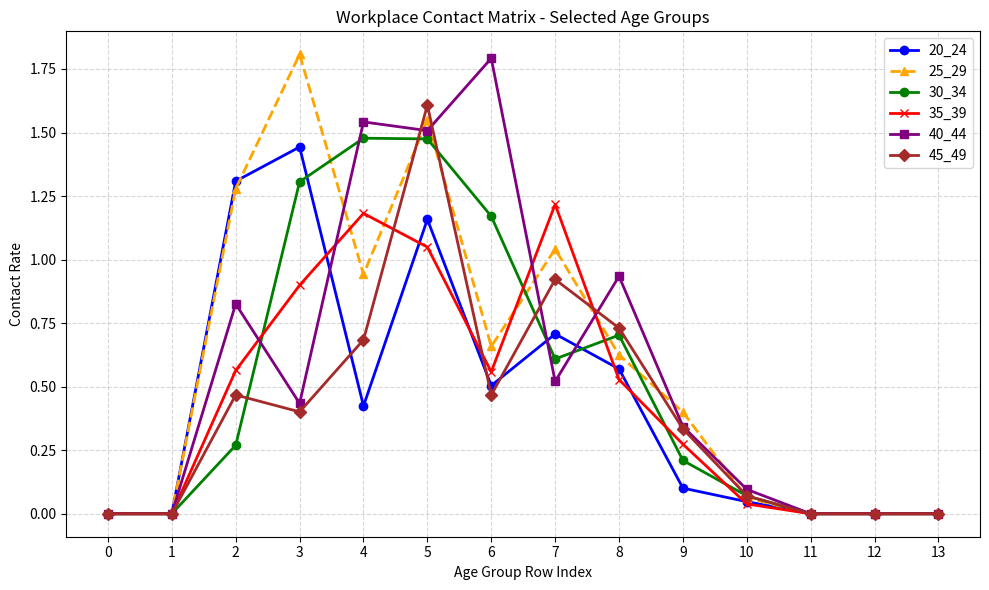

Where is the first local maximum for 25_29?

3